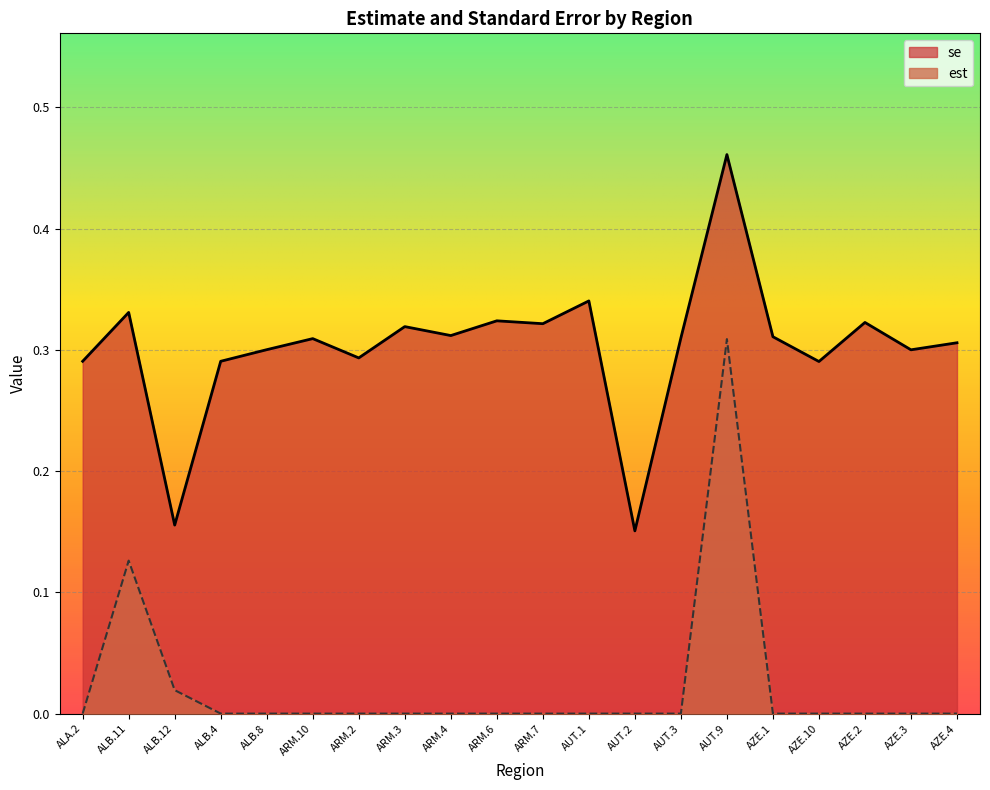

What is the minimum value for se?

0.2